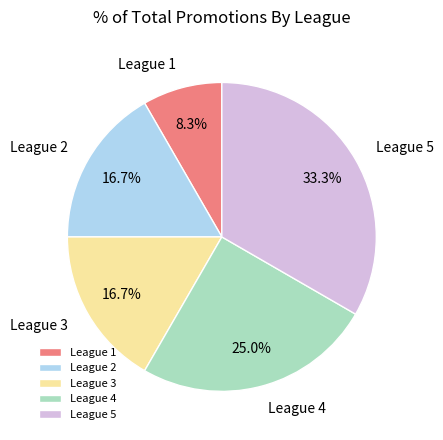

How many slices are in this pie chart?

5